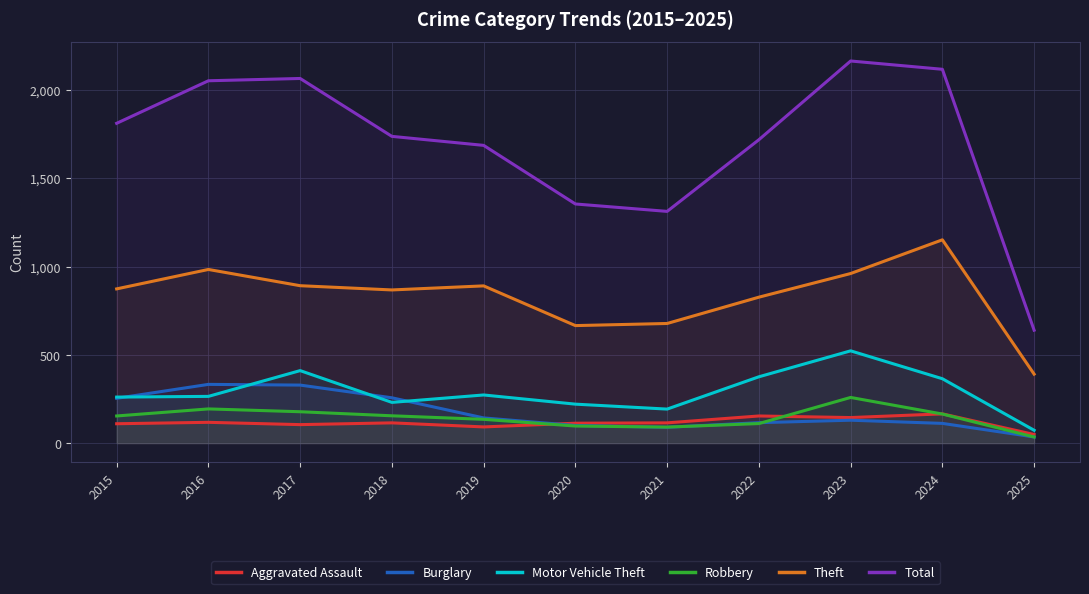

Rank the categories by Theft value from highest to lowest.

2024, 2016, 2023, 2017, 2019, 2015, 2018, 2022, 2021, 2020, 2025